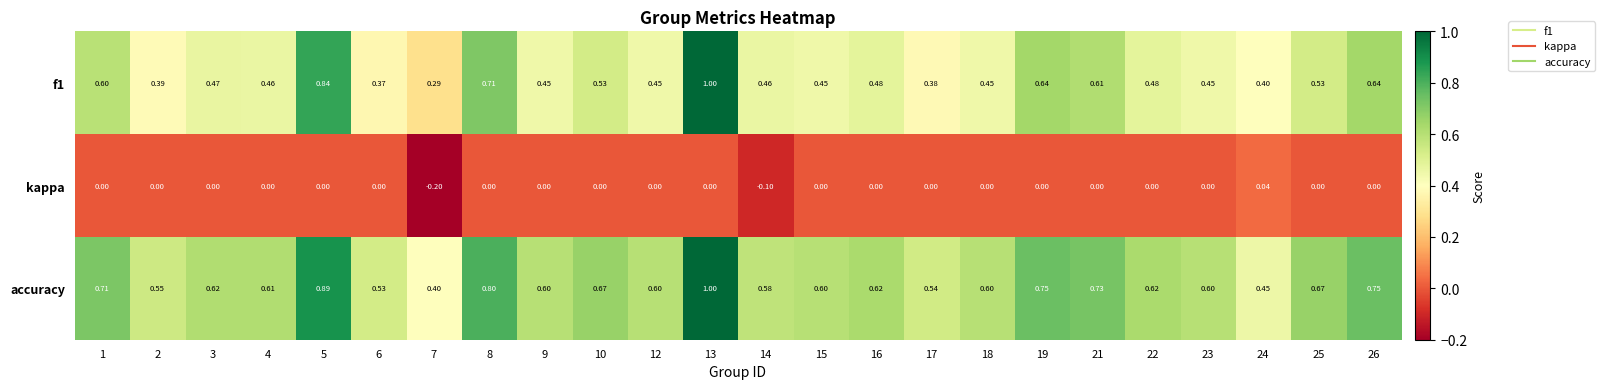

How many series are shown in this chart?

3